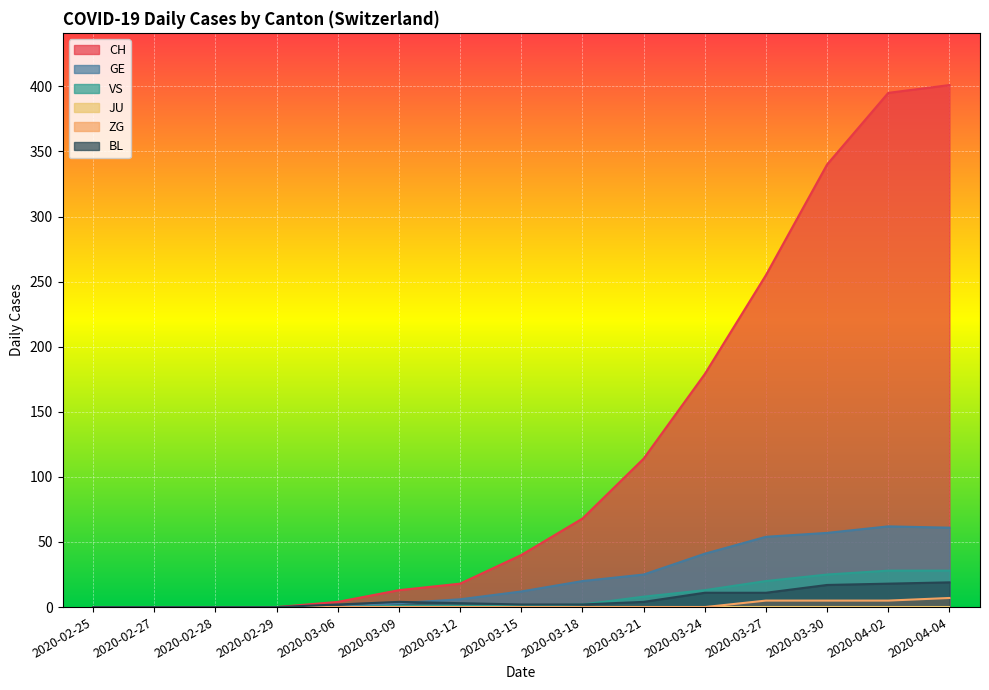

What is the difference between the VS values at 2020-04-04 and 2020-03-06?

28